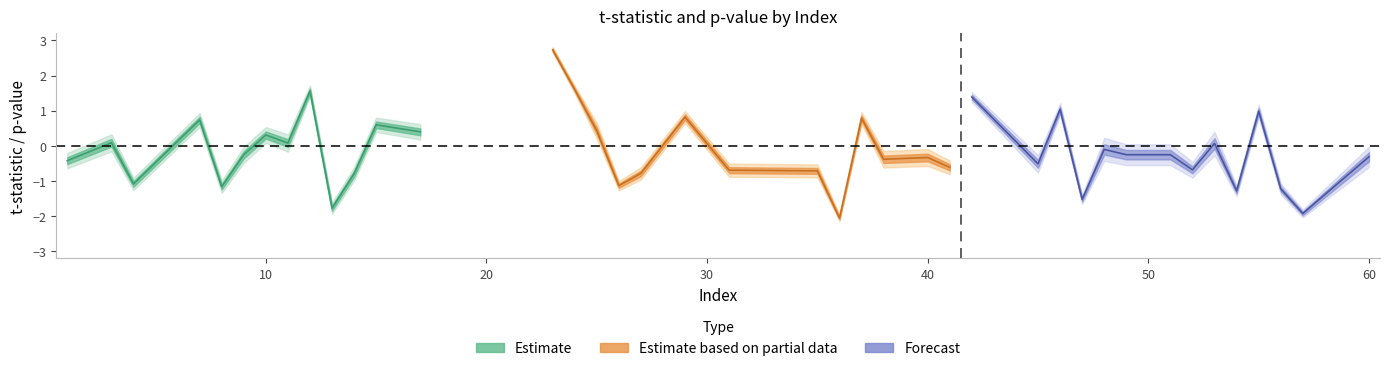

At which category does t_stat reach its first local valley?

4